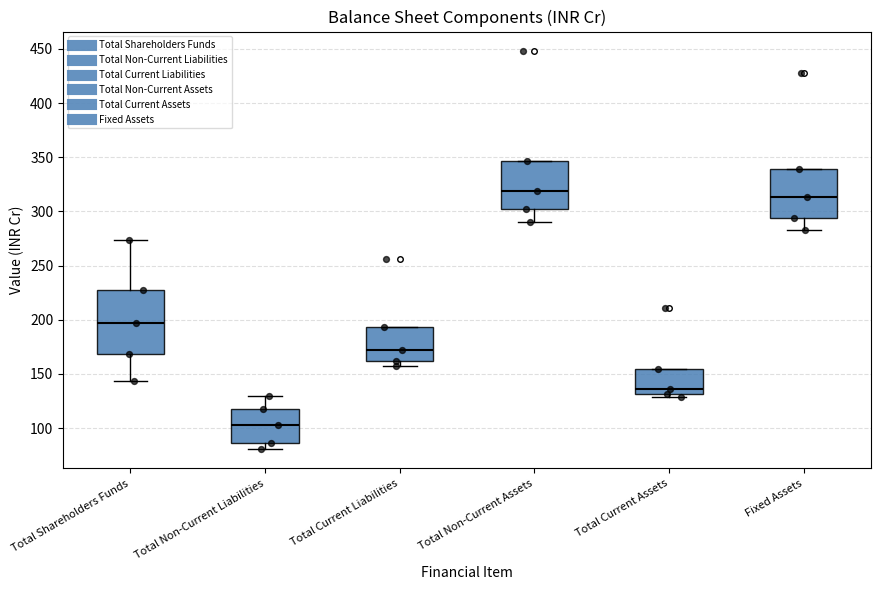

Comparing the boxes themselves (not the whiskers), which one is the tallest?

Total Shareholders Funds